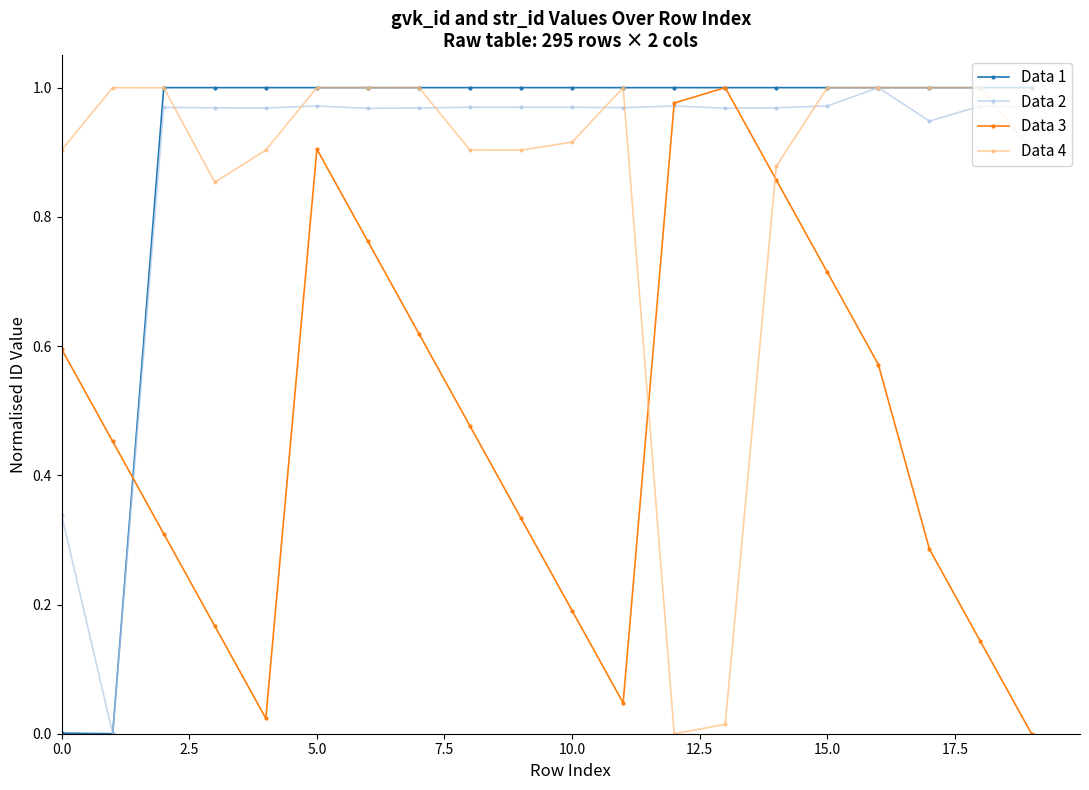

In Data 3, how many points are higher than both neighbors (excluding endpoints)?

2